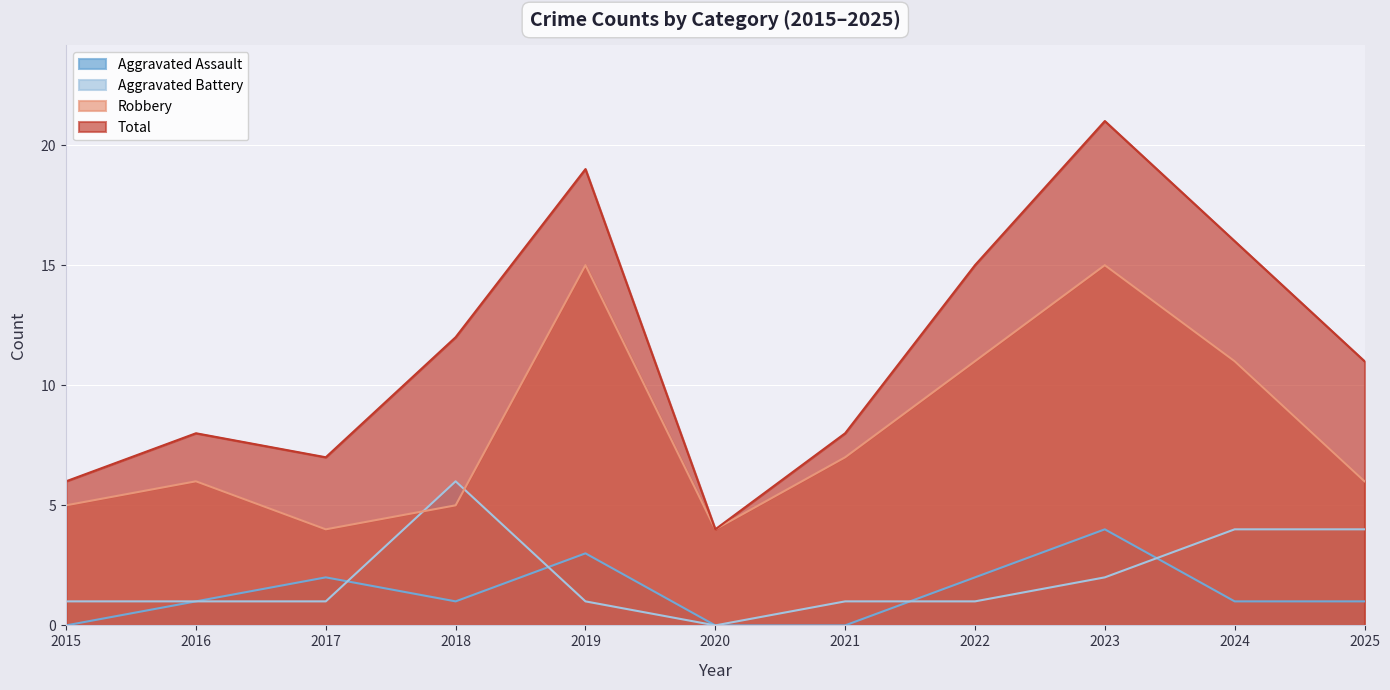

What is the value of the Robbery point at the 4th from the left?

5